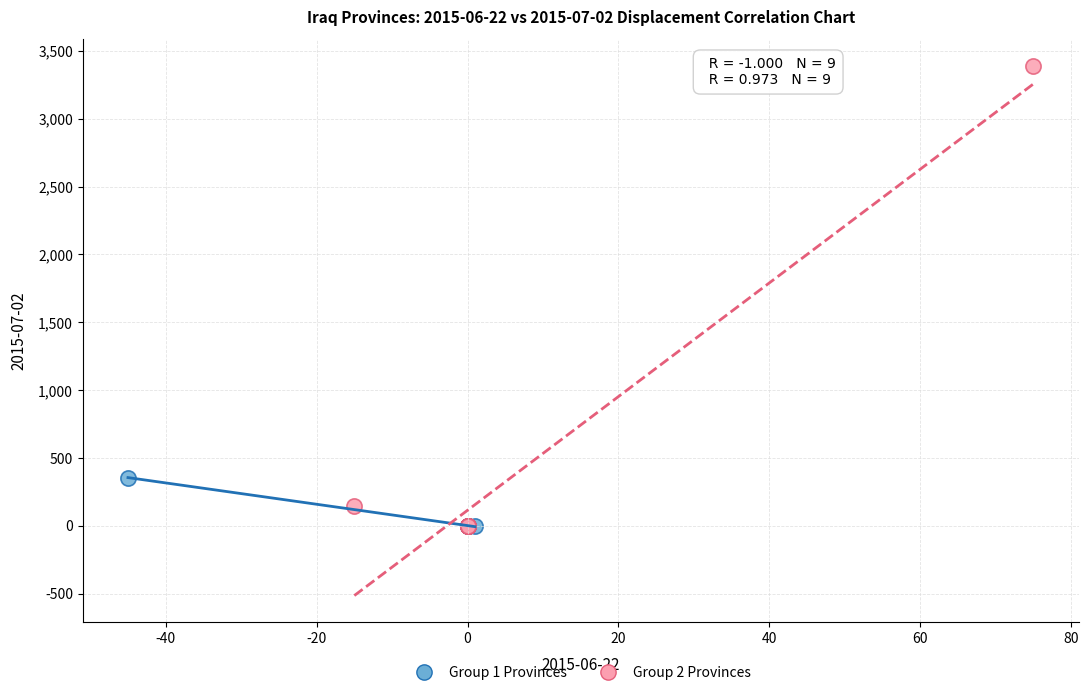

What are all the series names shown in the legend?

Group 1 Provinces, Group 2 Provinces